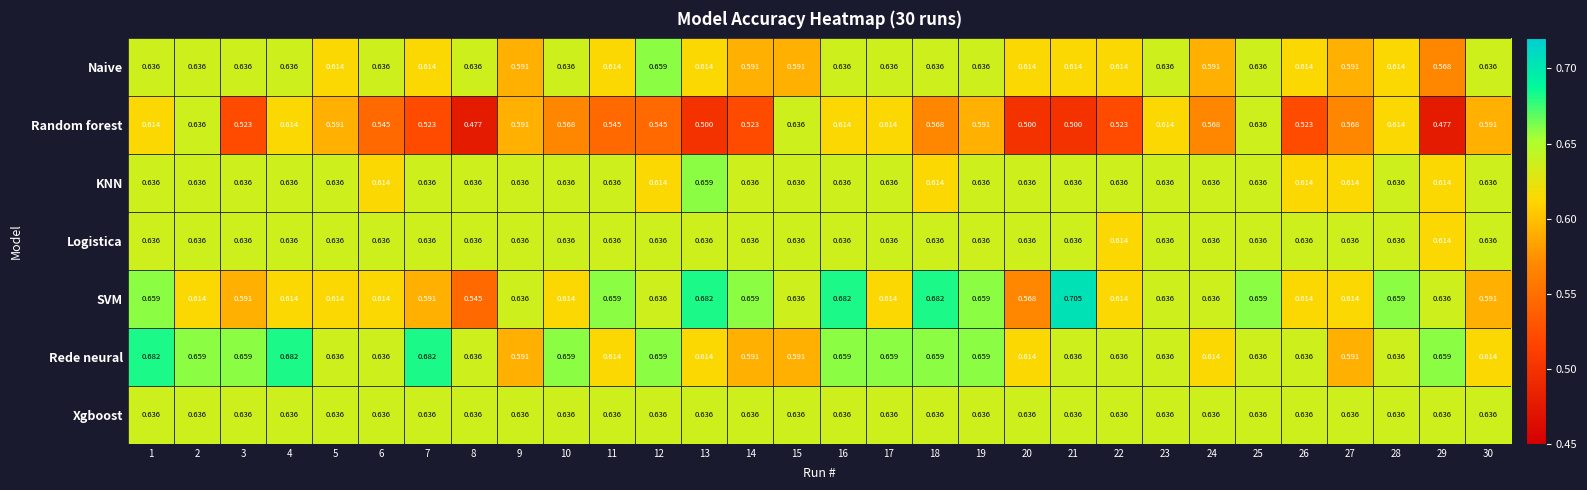

Is the value of SVM at 25 greater than the value of Logistica at 21?

Yes